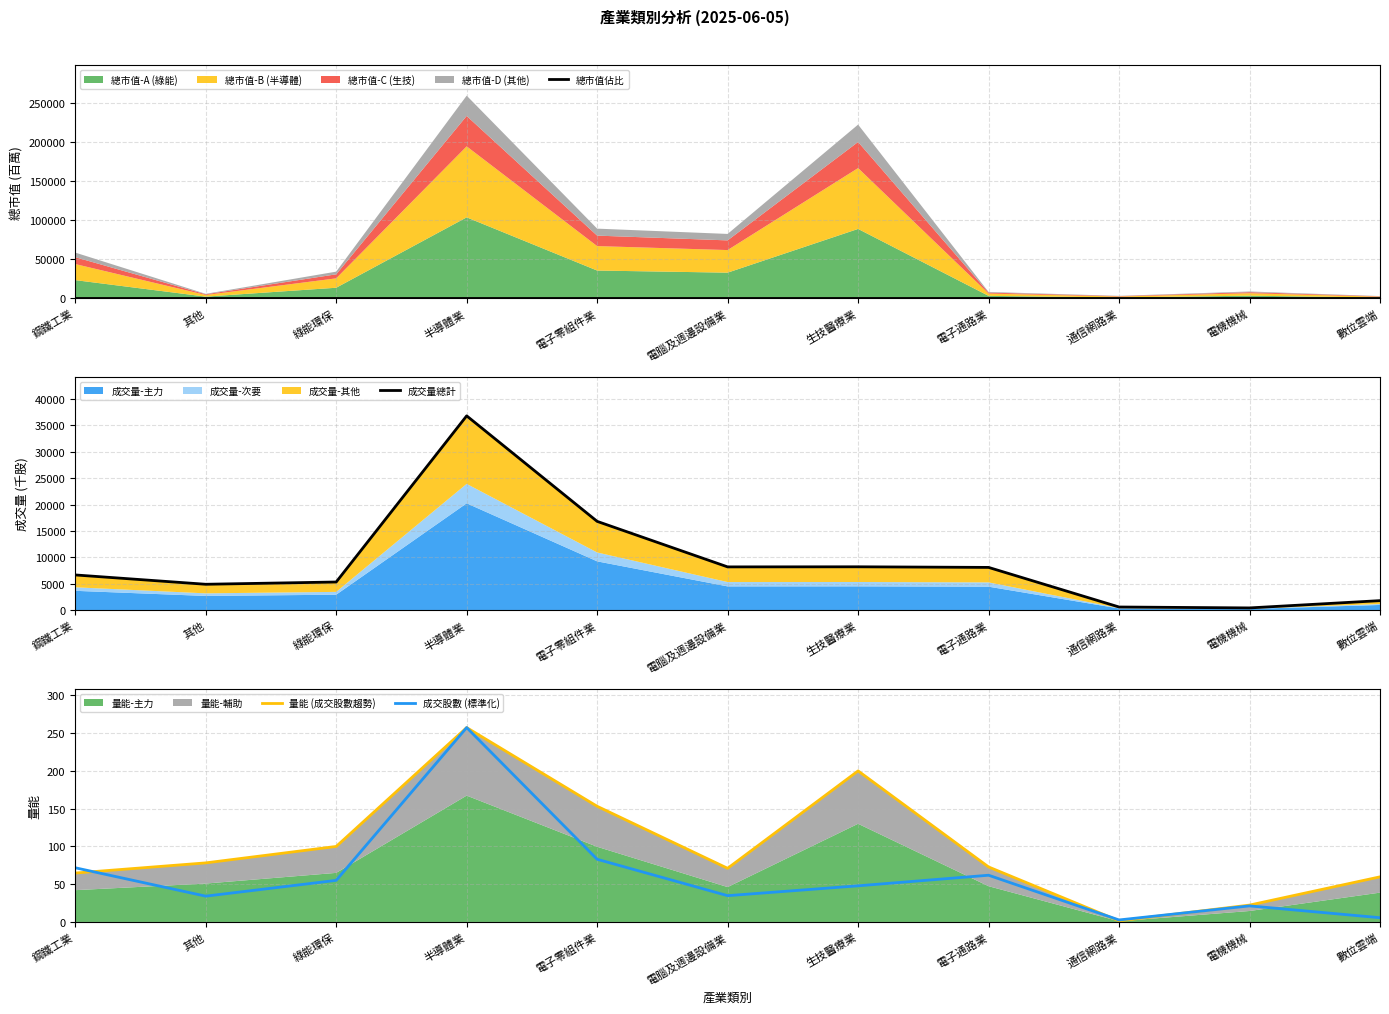

Which category has the lowest value across all series?

數位雲端